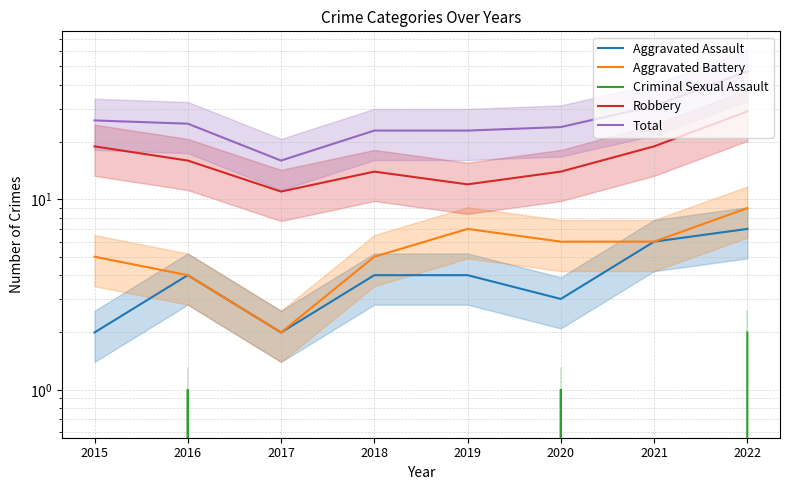

What is the value of the Aggravated Battery point at the 4th from the left?

5